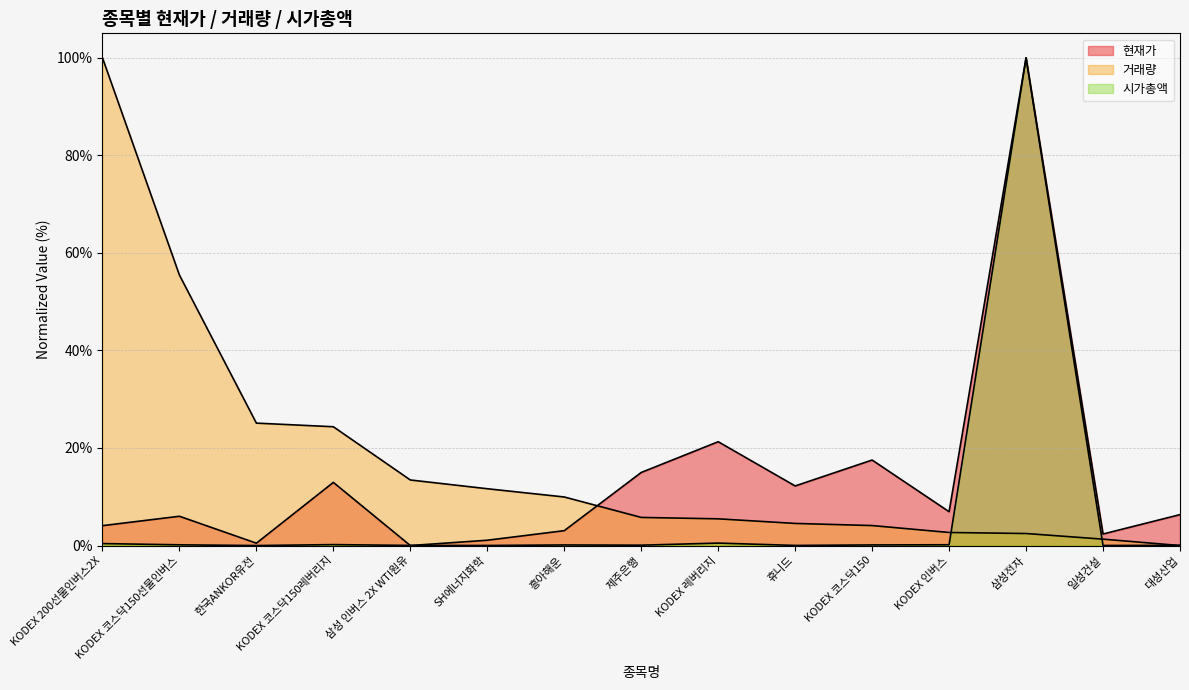

The 시가총액 series shows 0.0 at 휴니드. True or false?

False